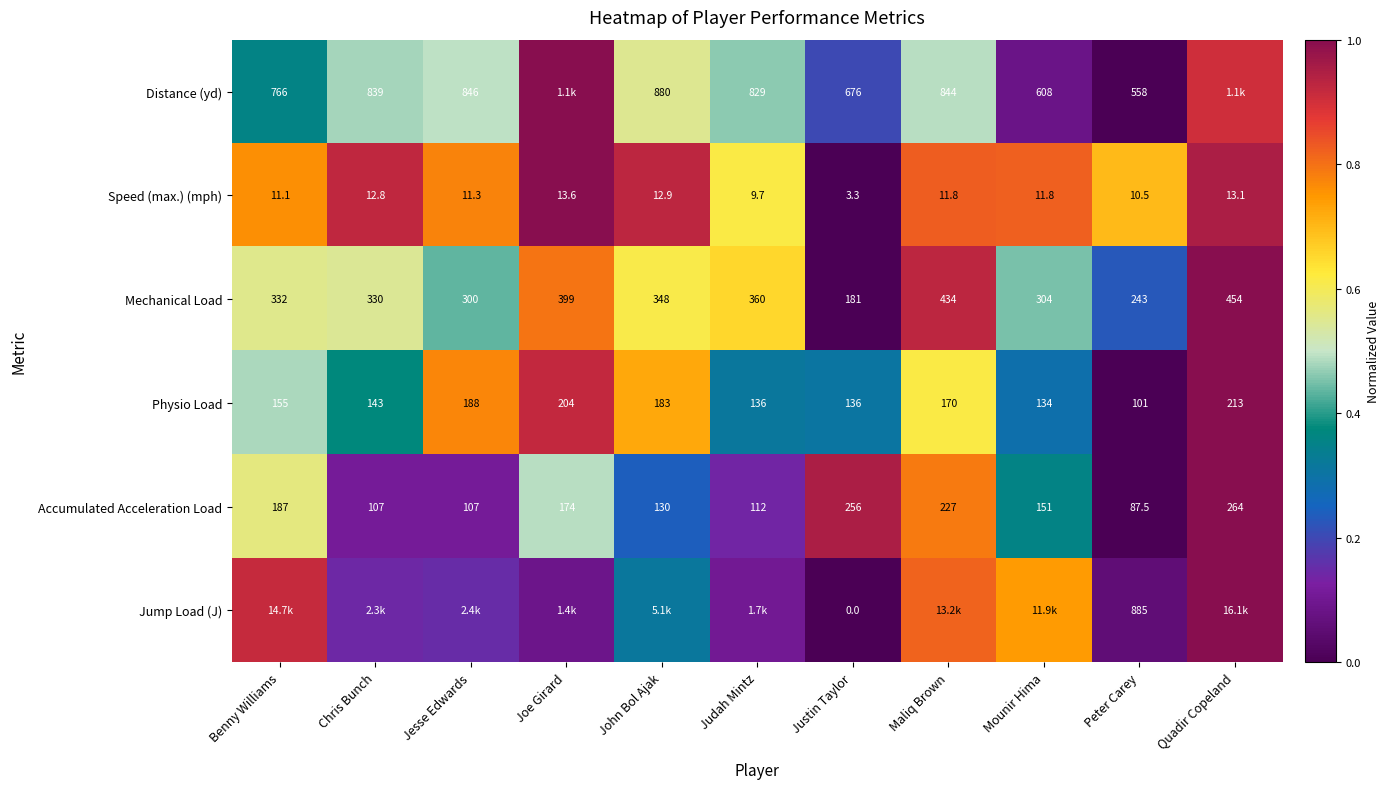

Is the value of Mechanical Load at Justin Taylor greater than the value of Accumulated Acceleration Load at Justin Taylor?

No